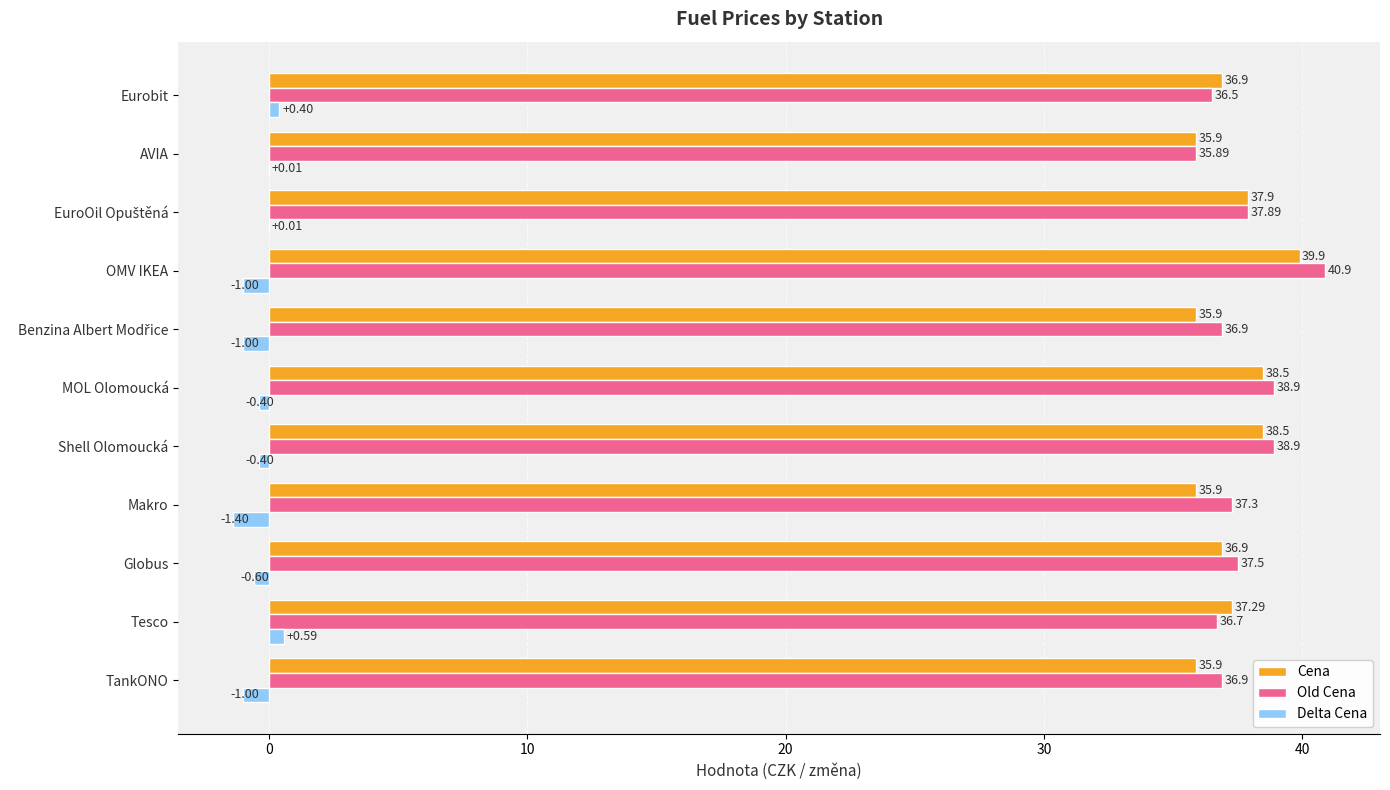

Count the number of data series in this chart.

3